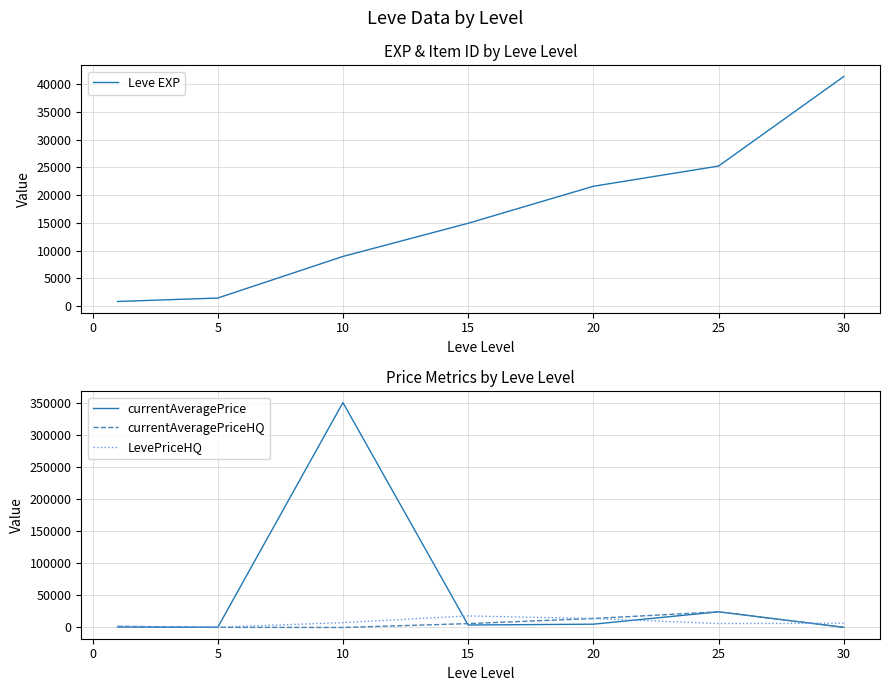

True or false: LevePriceHQ has more than 0 points higher than both neighbors.

True